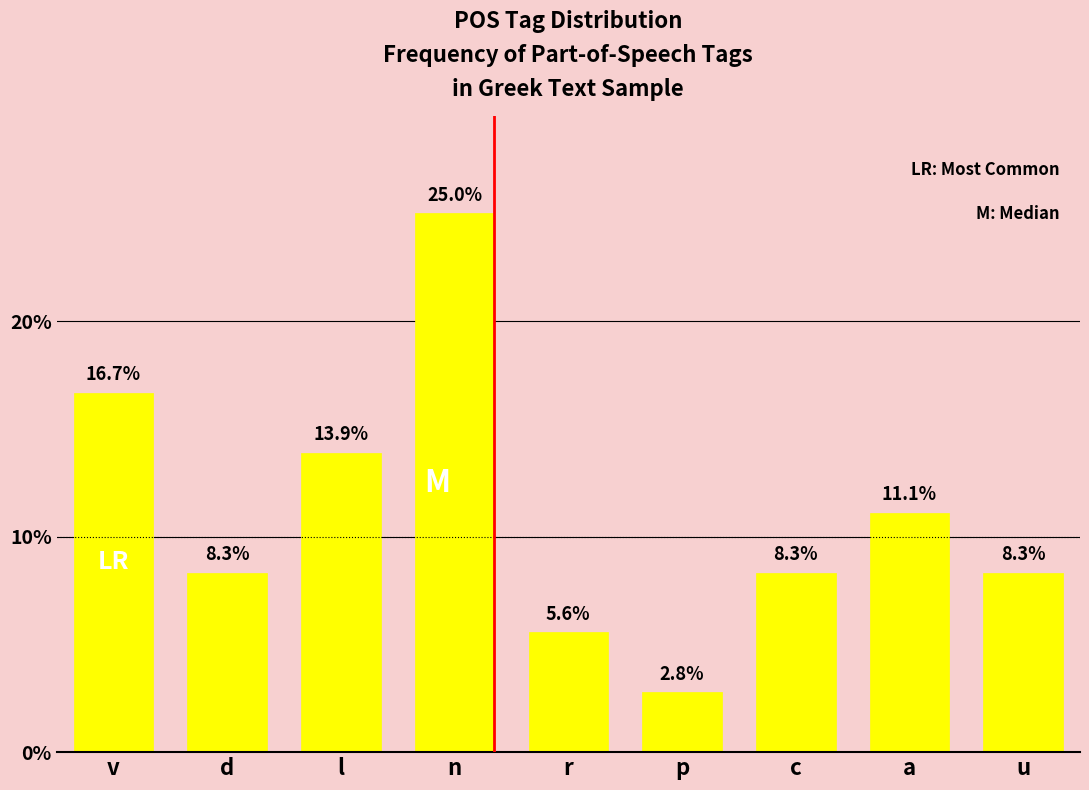

Reading right to left, transcribe all the data shown in this chart.

8.3	11.1	8.3	2.8	5.6	25.0	13.9	8.3	16.7